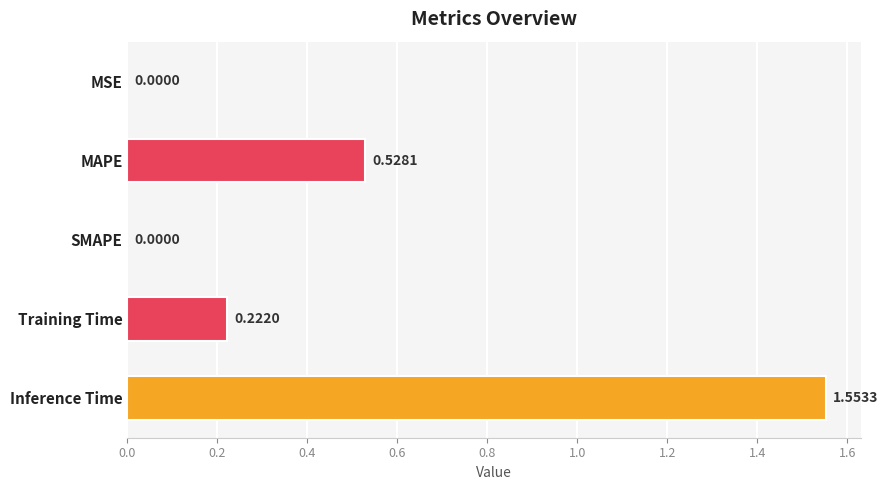

Which label corresponds to the largest value in the chart?

Inference Time